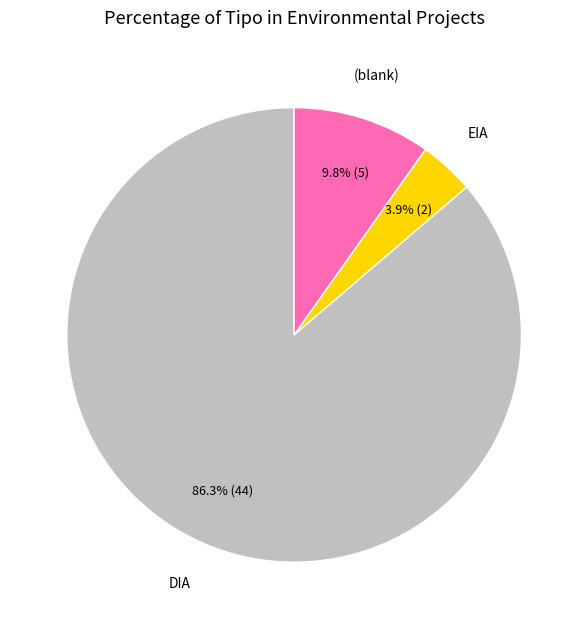

To the nearest percent, what is the average slice percentage?

33%